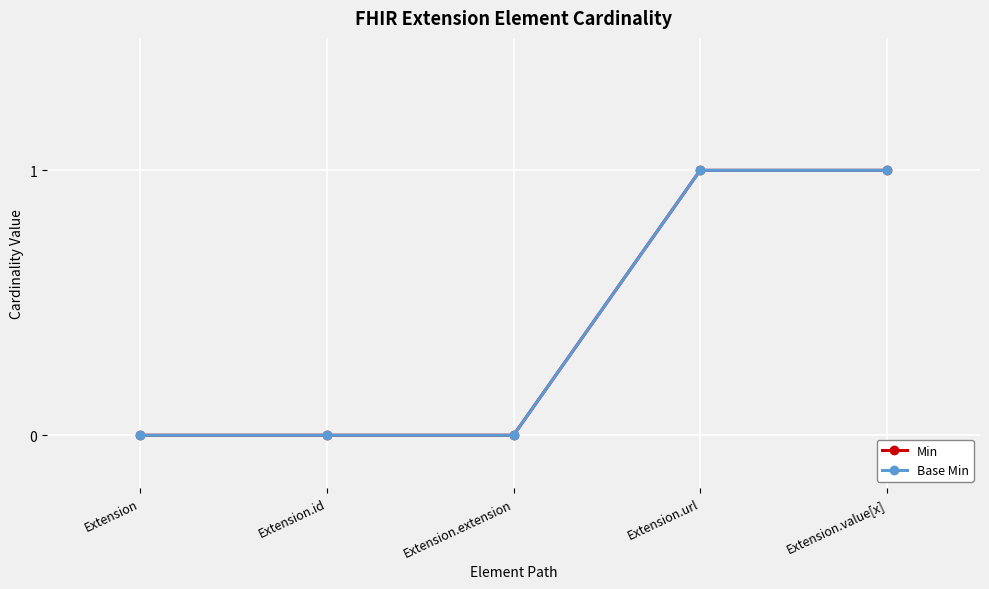

What are all the series names shown in the legend?

Min, Base Min